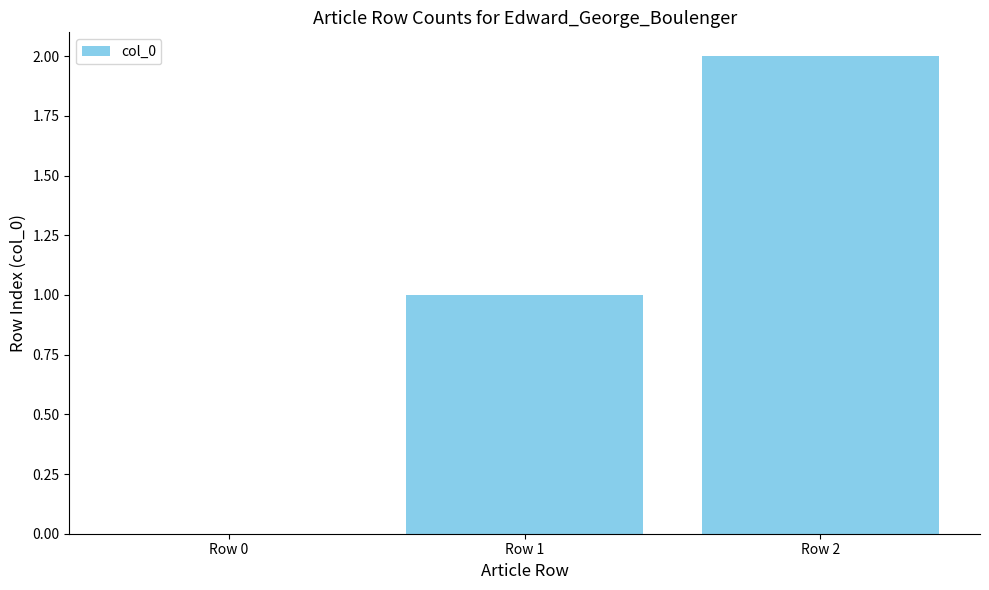

Where is the data nearest to the value 1?

Row 1